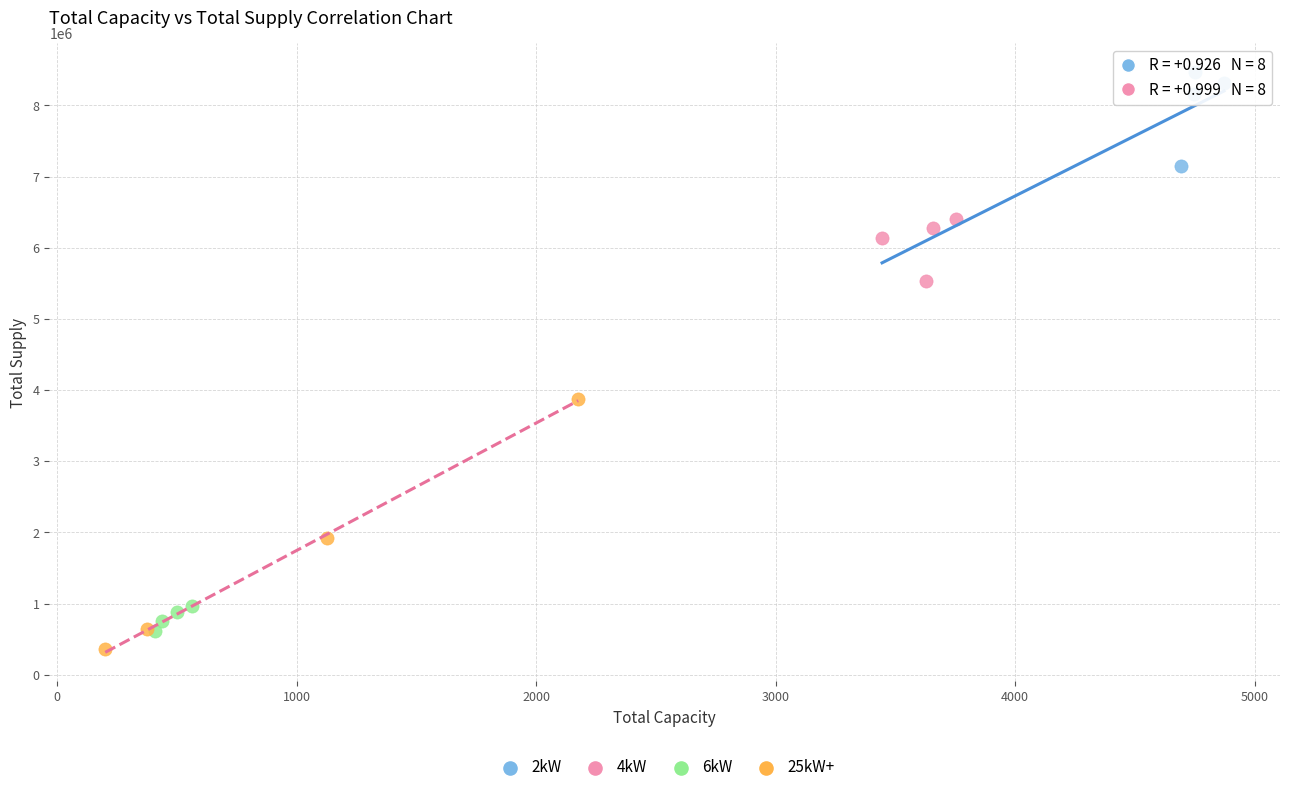

Which series reaches the maximum Y coordinate?

2kW